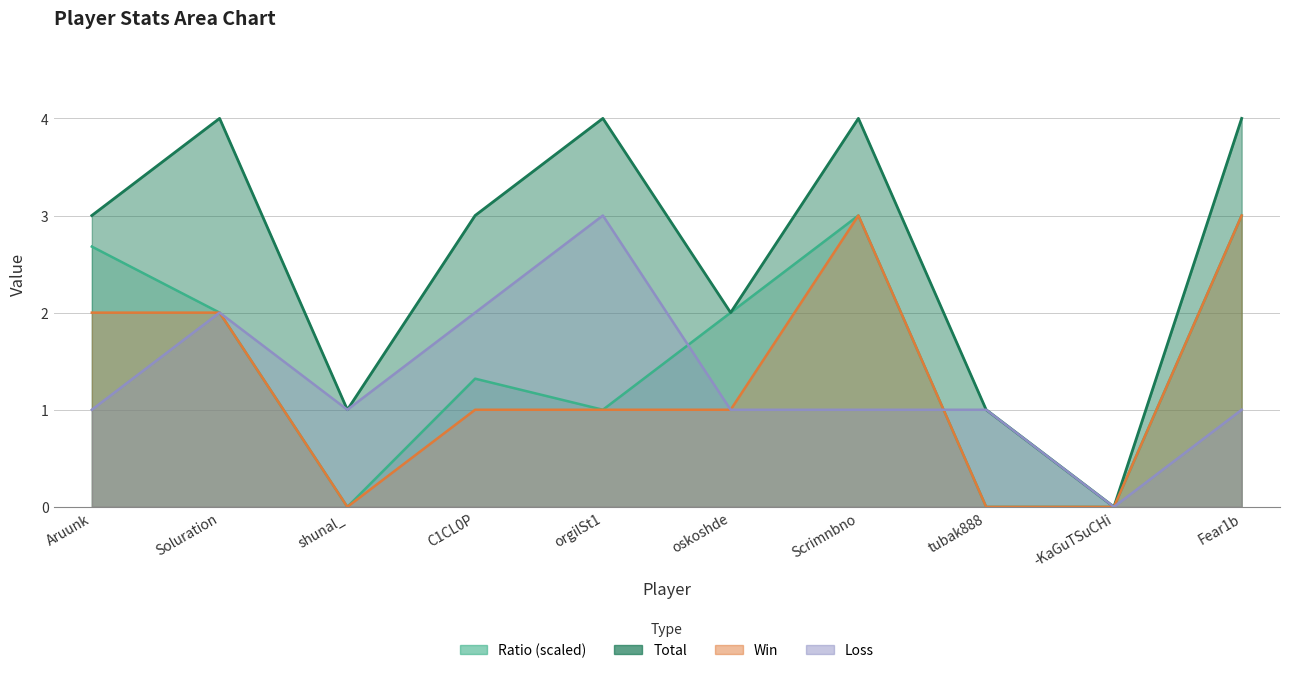

What is the sum of all Loss values?

13.0